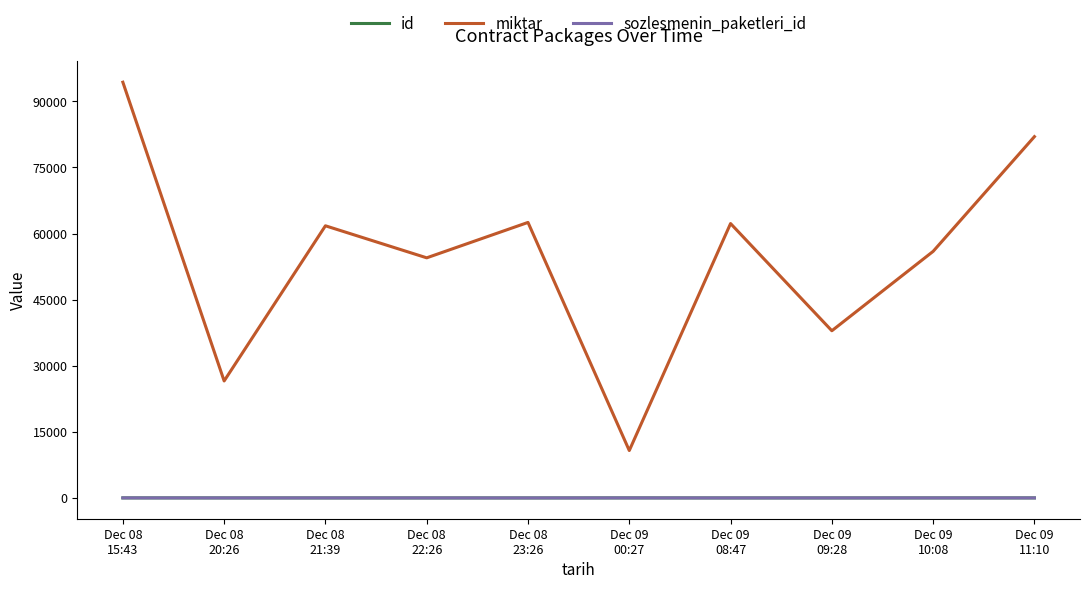

Does the chart have visible grid lines?

No